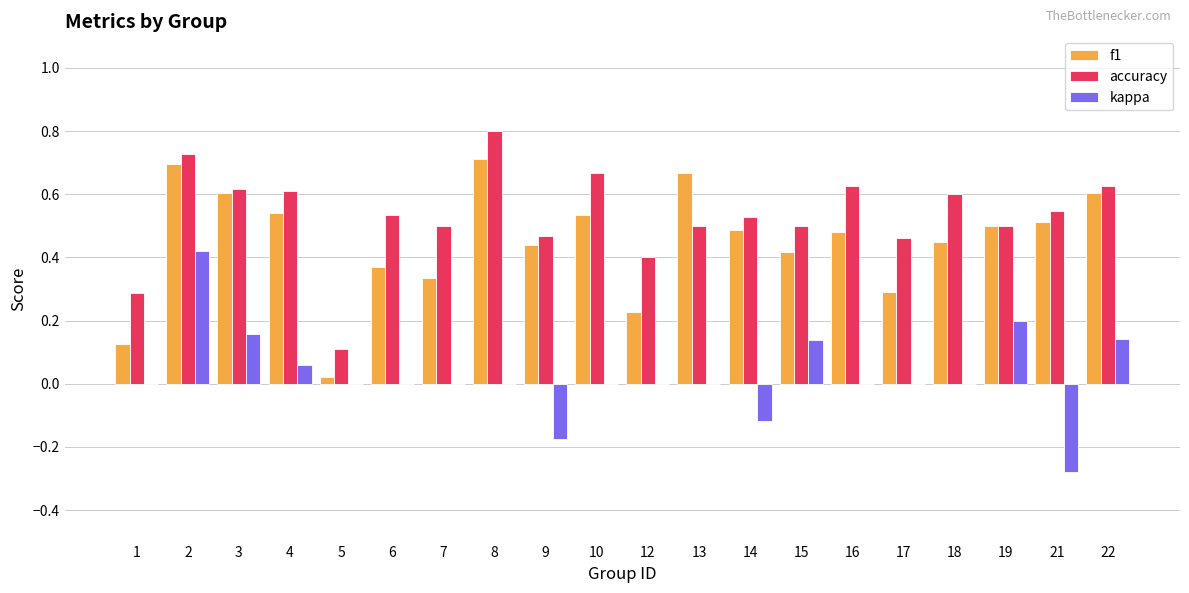

Is the value of f1 at 10 greater than the value of kappa at 21?

Yes